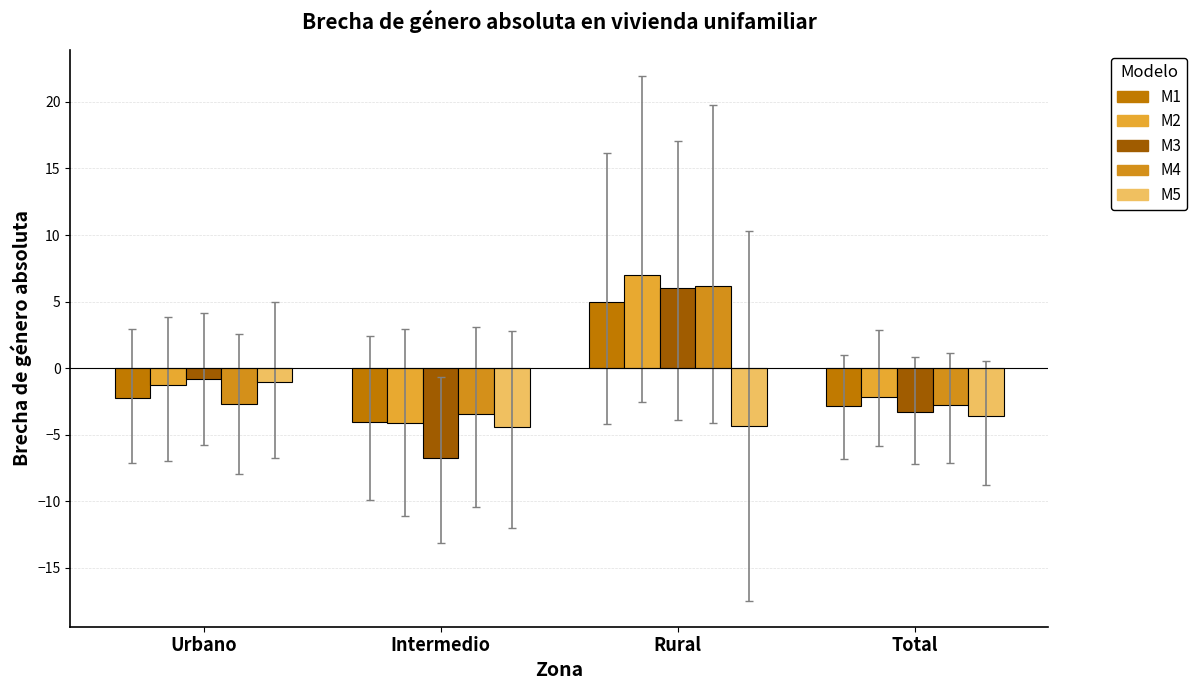

At how many categories does at least one series exceed -1?

2